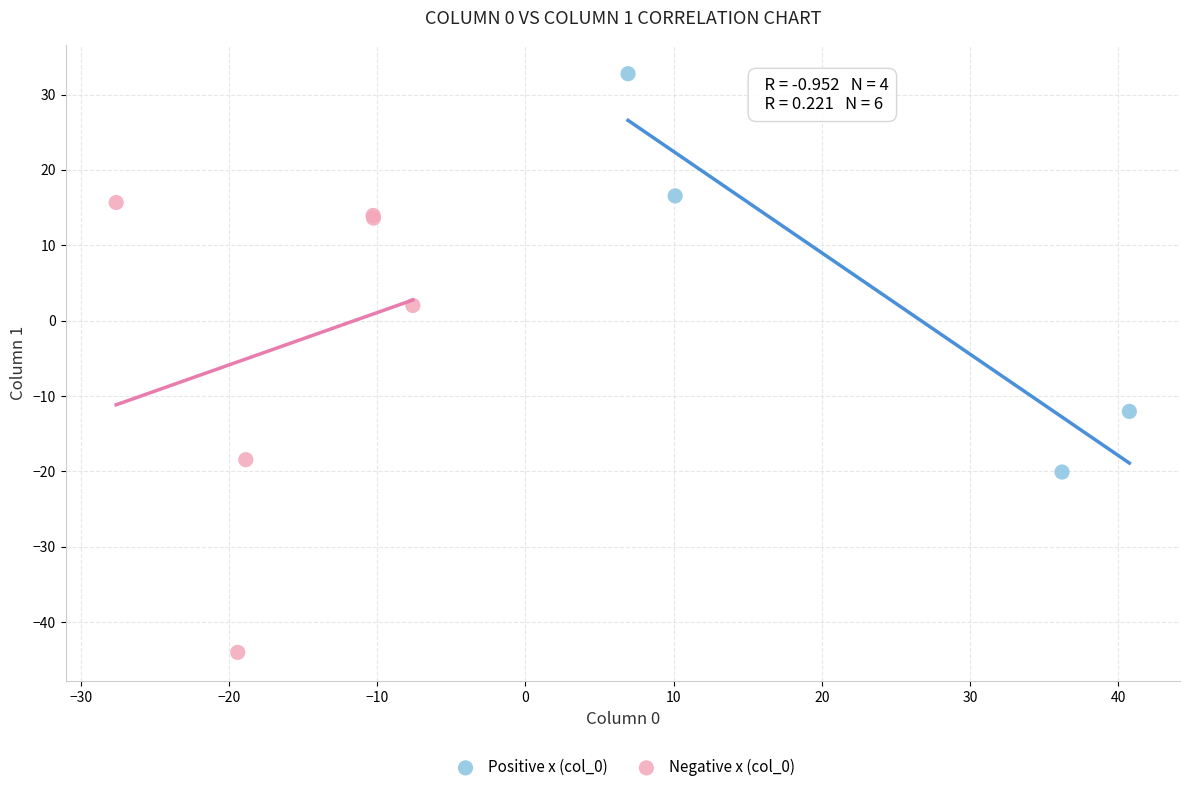

Which series reaches the minimum Y coordinate?

Negative x (col_0)